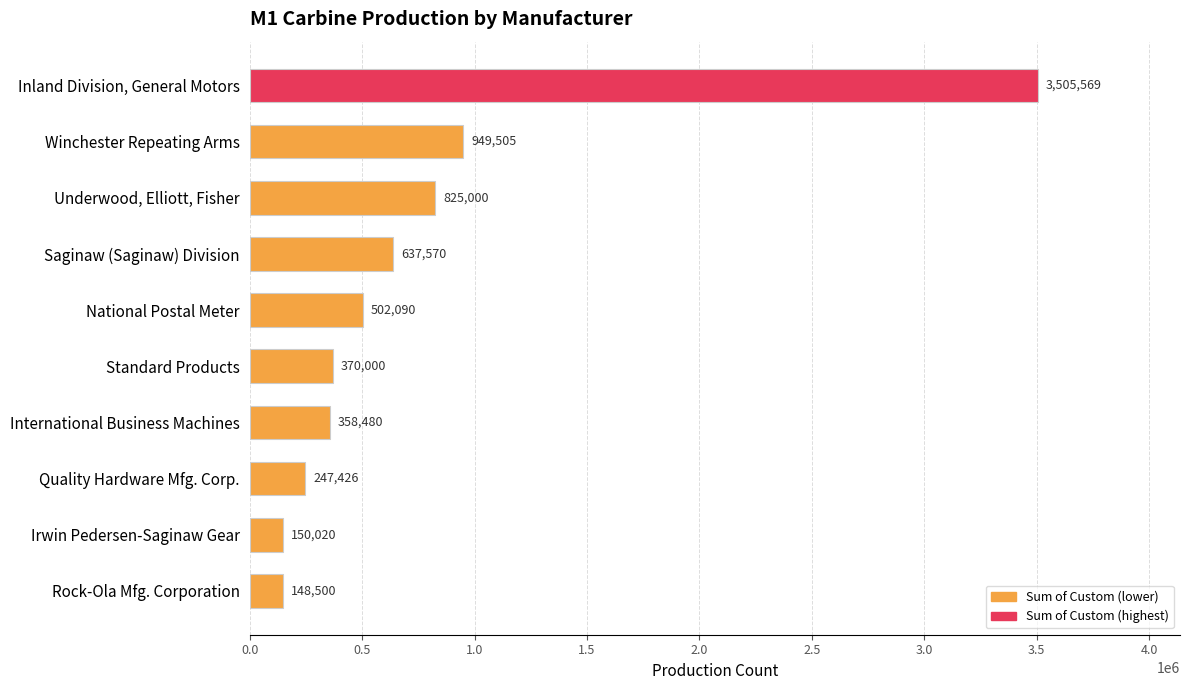

How many categories are shown in the chart?

10